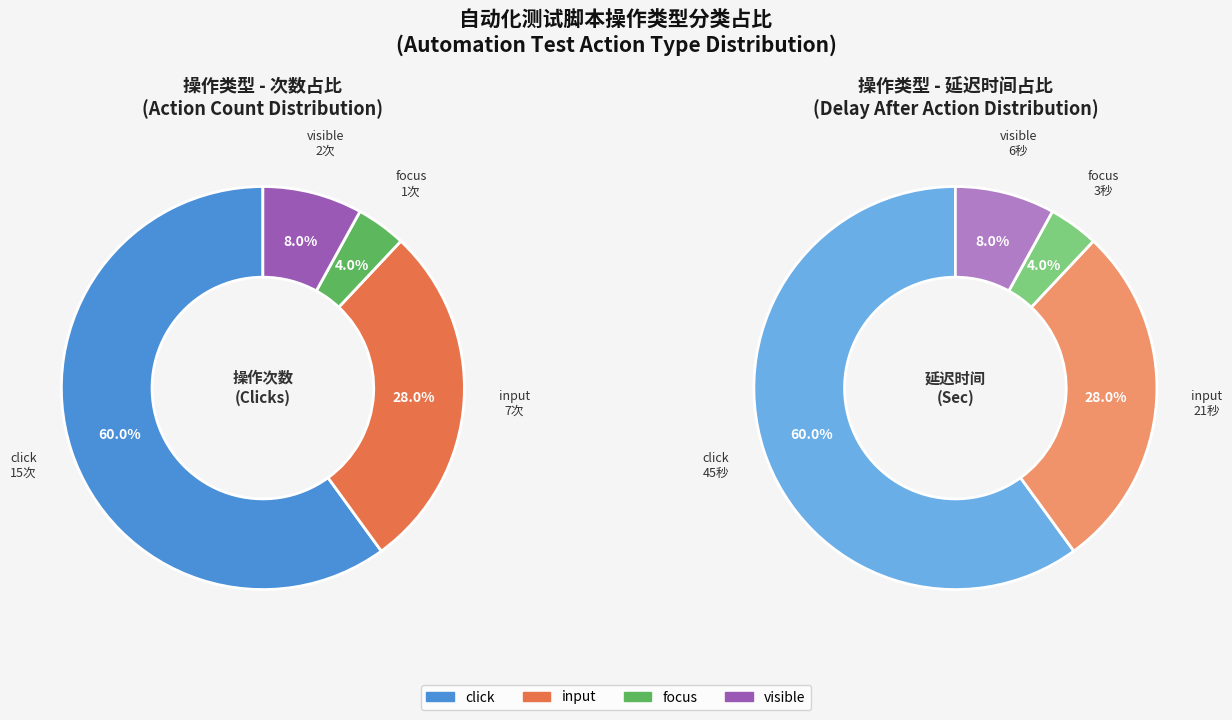

The focus slice represents 1% of the pie. True or false?

False